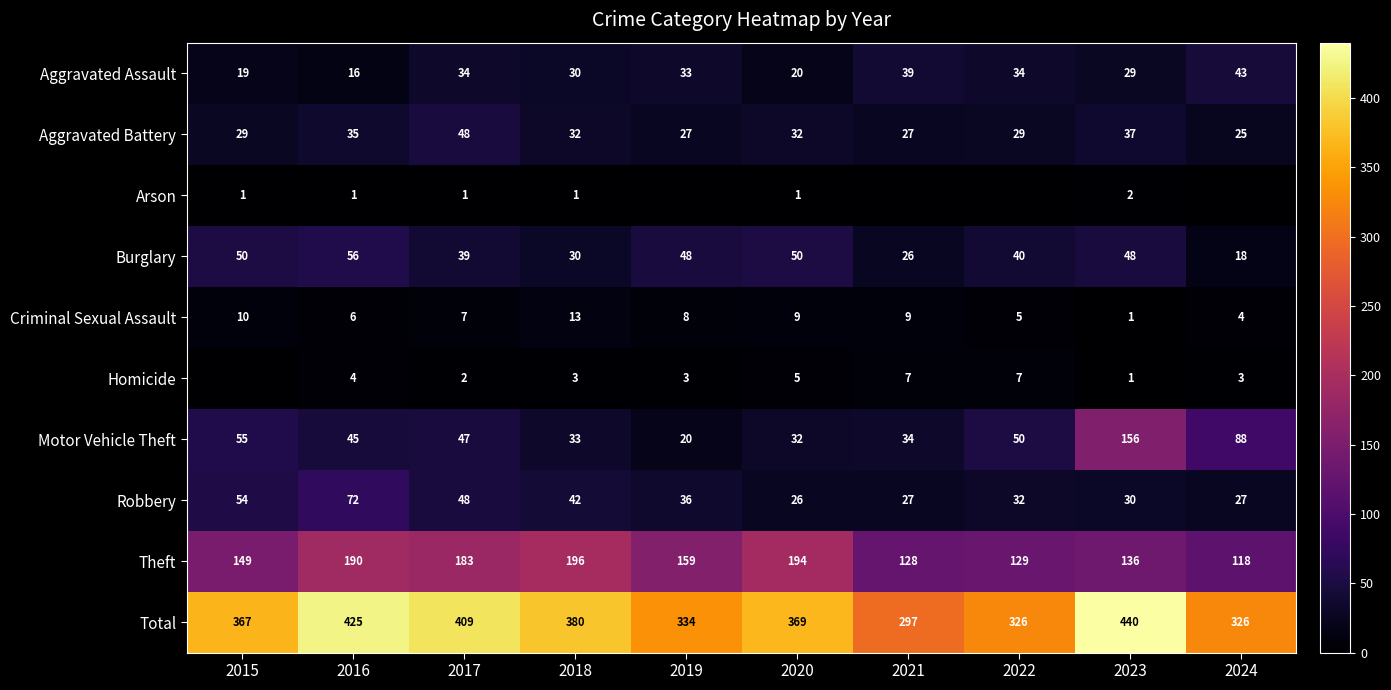

How many data points does each series have?

10